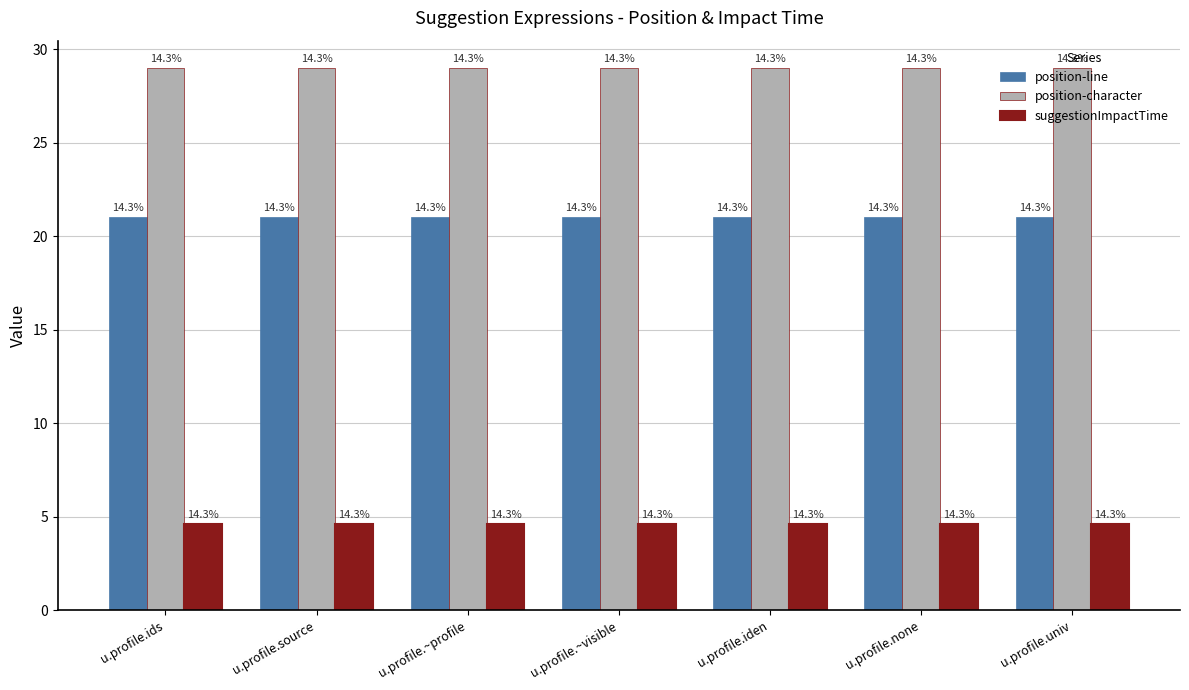

At which label does suggestionImpactTime reach its minimum?

u.profile.ids